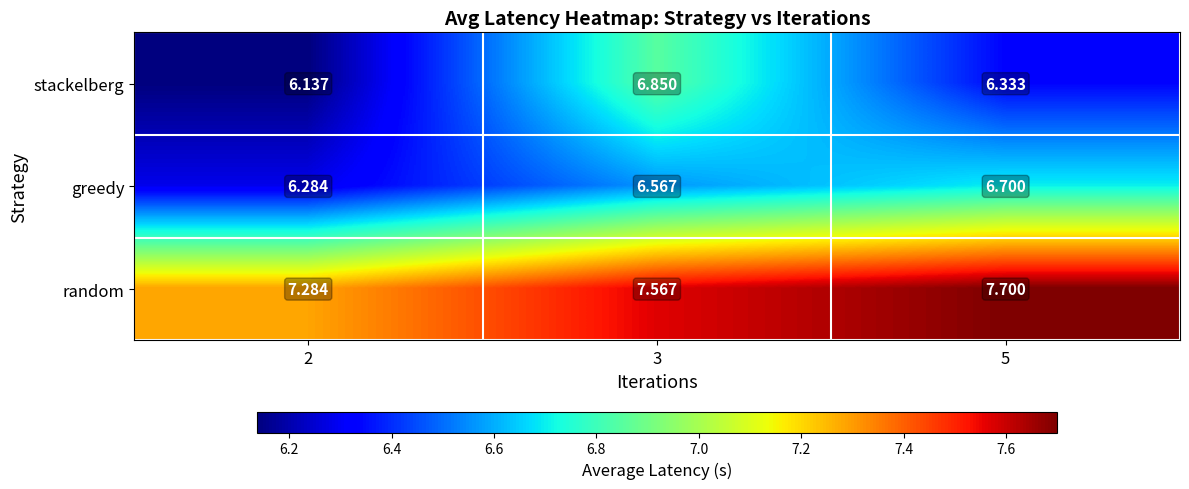

Rank the series at 3 from lowest to highest value.

greedy, stackelberg, random